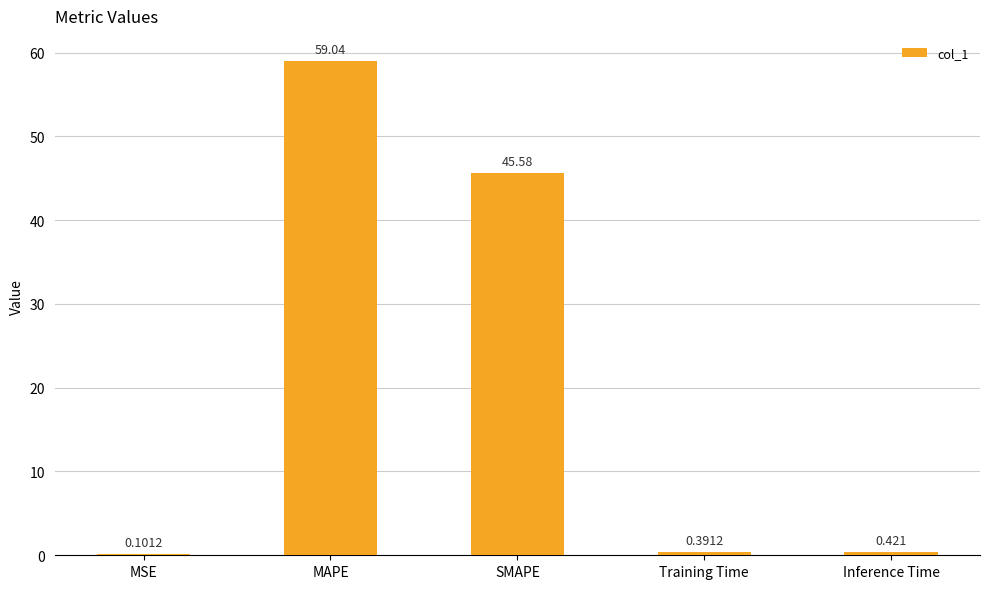

At which label is the value closest to 29?

SMAPE